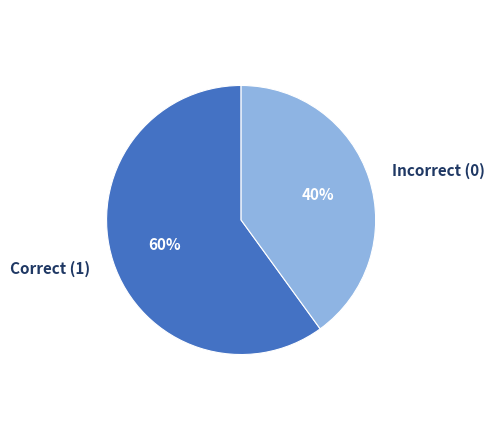

To the nearest percent, what is the difference between the largest and smallest slice percentages?

20%